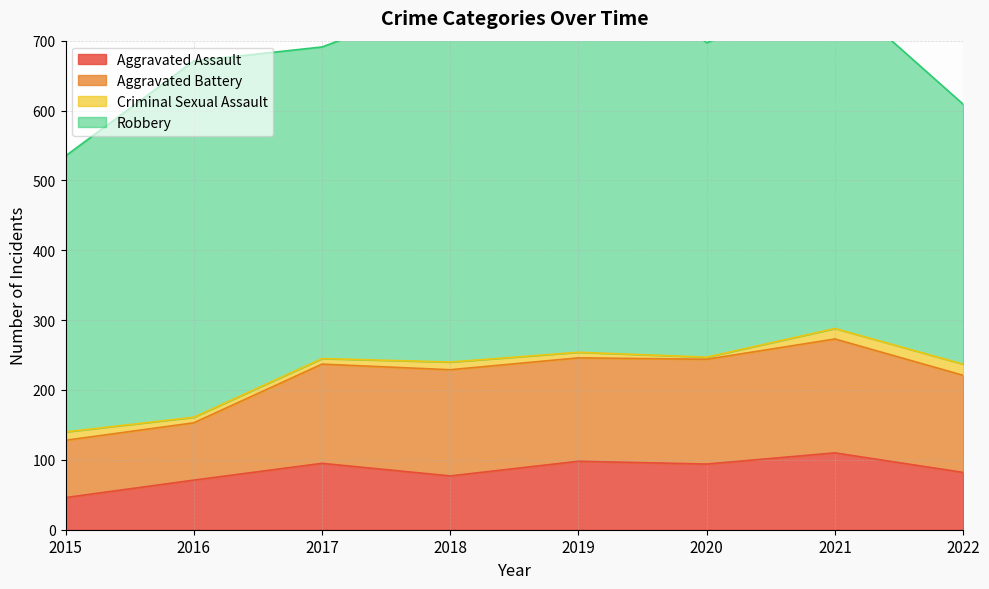

Where is the first local minimum for Robbery?

2017